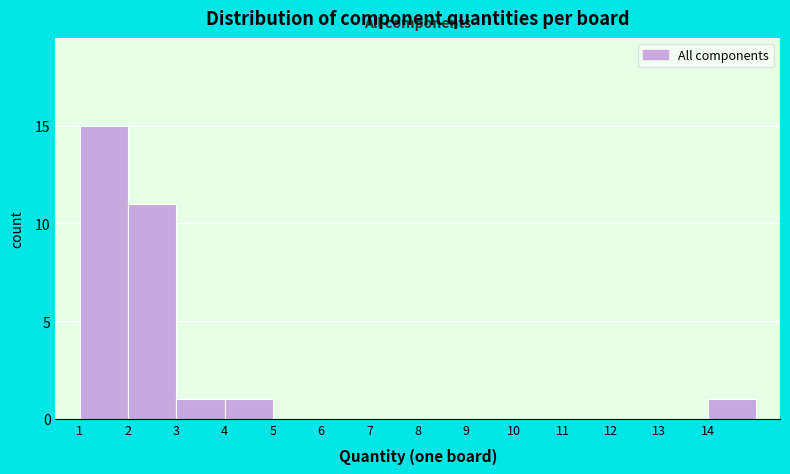

Reading left to right, list every bar in this chart as the range it spans on the x-axis followed by its height. The values are not printed on the chart, so give them approximately, as read against the axis.

1 to 2: 15
2 to 3: 11
3 to 4: 1
4 to 5: 1
5 to 6: 0
6 to 7: 0
7 to 8: 0
8 to 9: 0
9 to 10: 0
10 to 11: 0
11 to 12: 0
12 to 13: 0
13 to 14: 0
14 to 15: 1